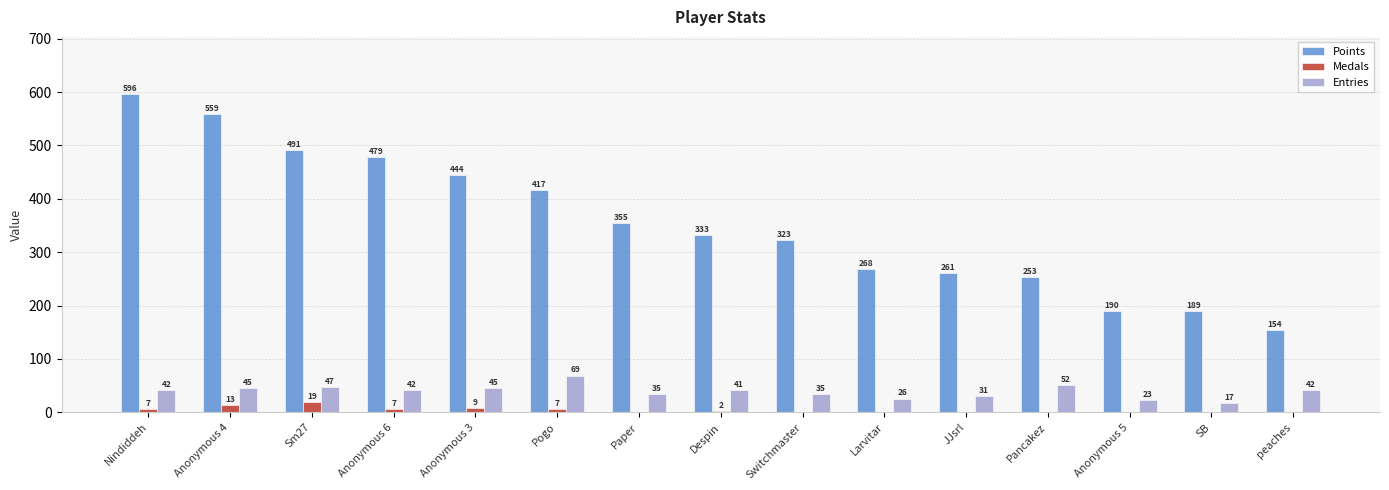

What is the sum of all Points values?

5312